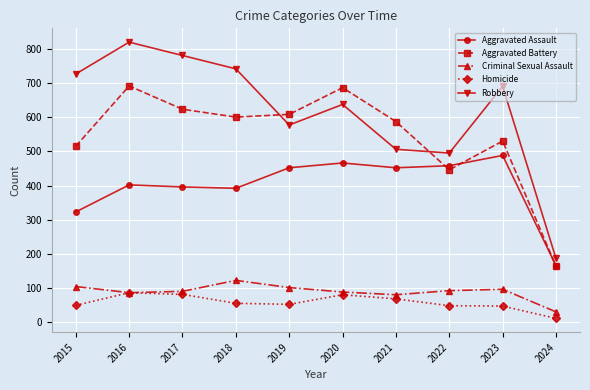

What is the lowest value of the Aggravated Assault series?

166